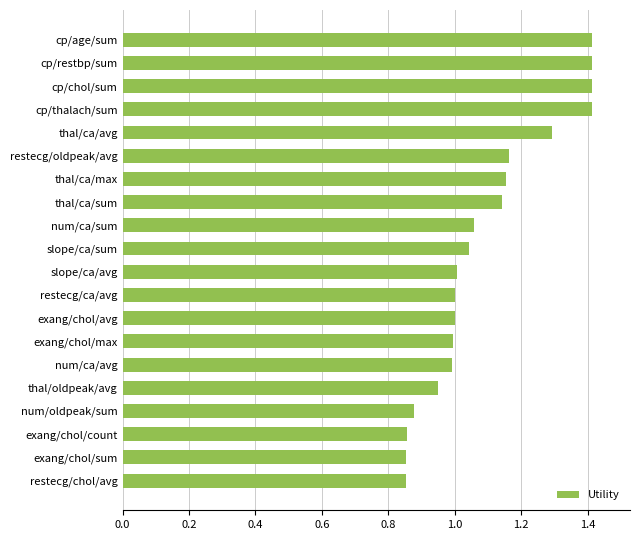

Which has a higher value, thal/ca/sum or exang/chol/max?

thal/ca/sum